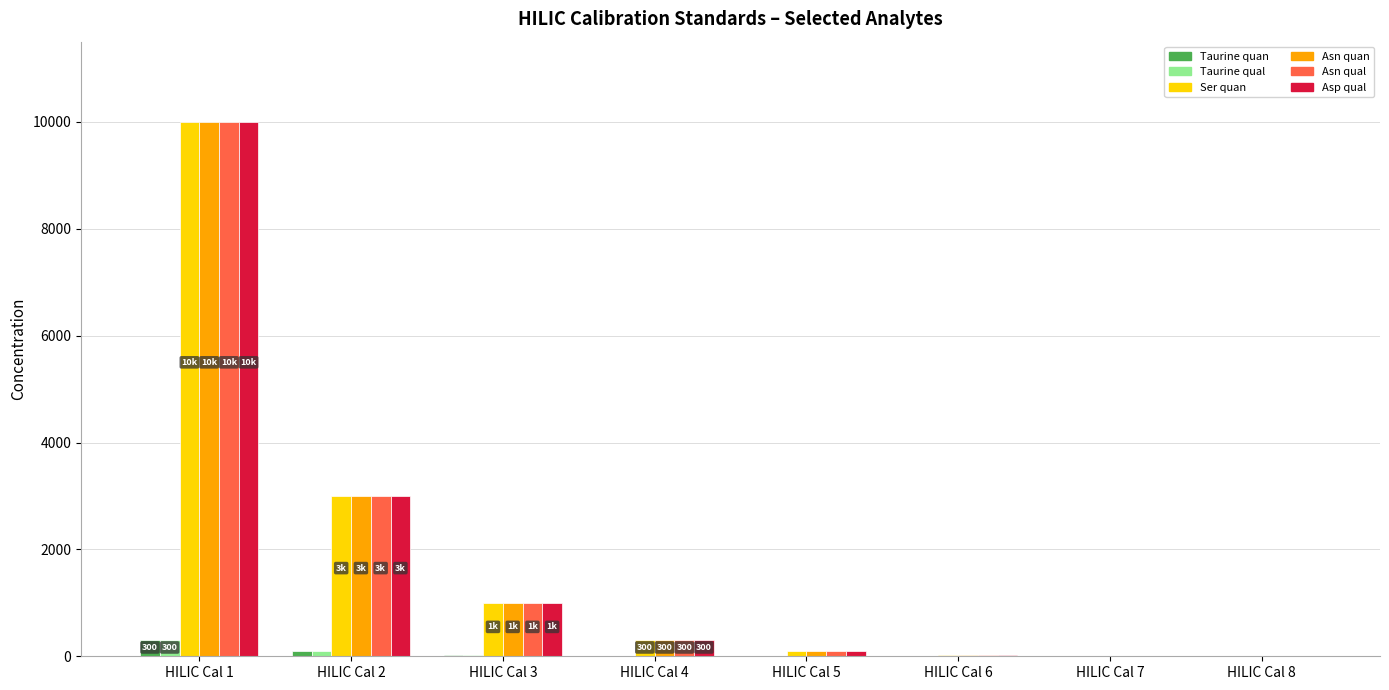

What is the maximum value shown in the chart?

10000.0